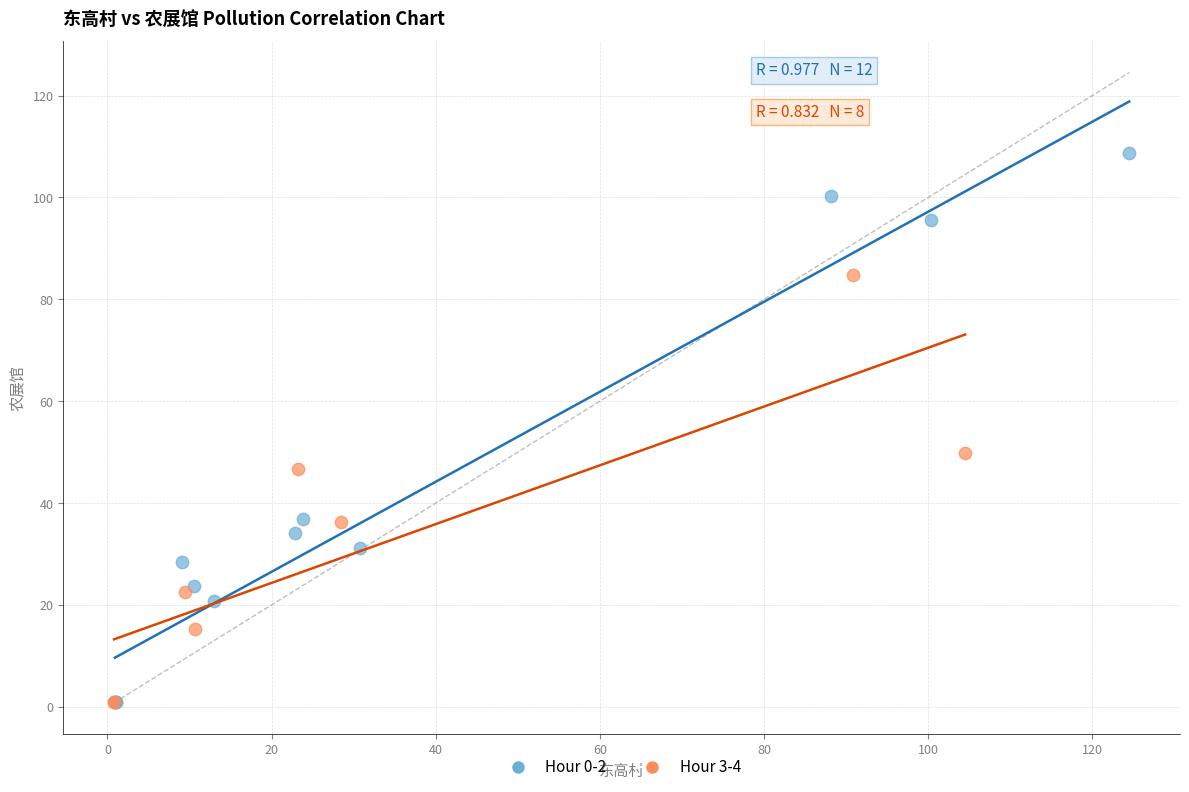

Which series has the widest spread of Y values?

Hour 0-2